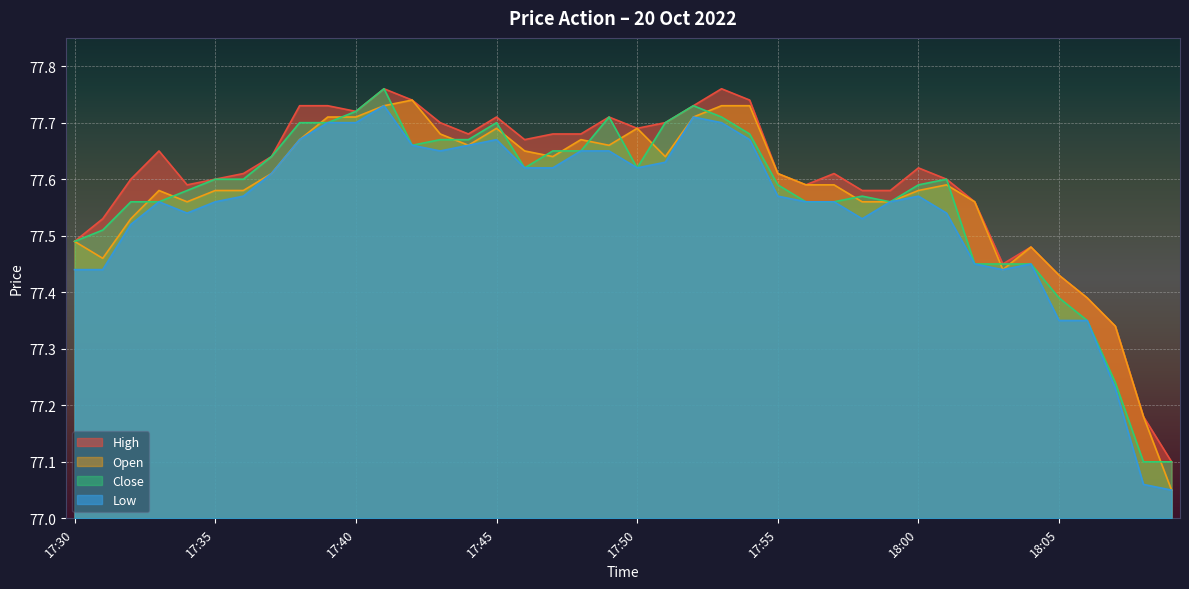

True or false: high has more than 1 points higher than both neighbors.

True